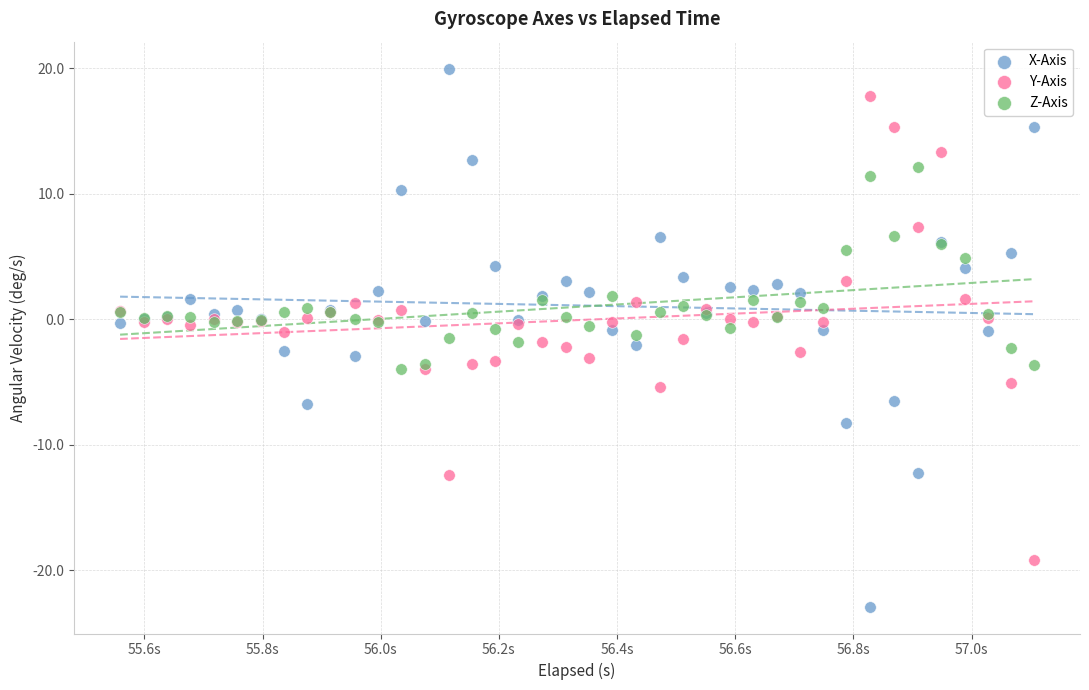

Which series reaches the minimum Y coordinate?

X-Axis